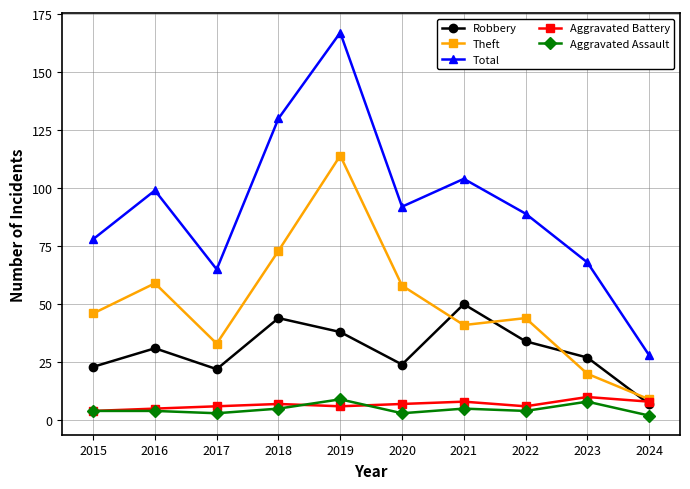

What is the difference between the Theft values at 2022 and 2023?

24